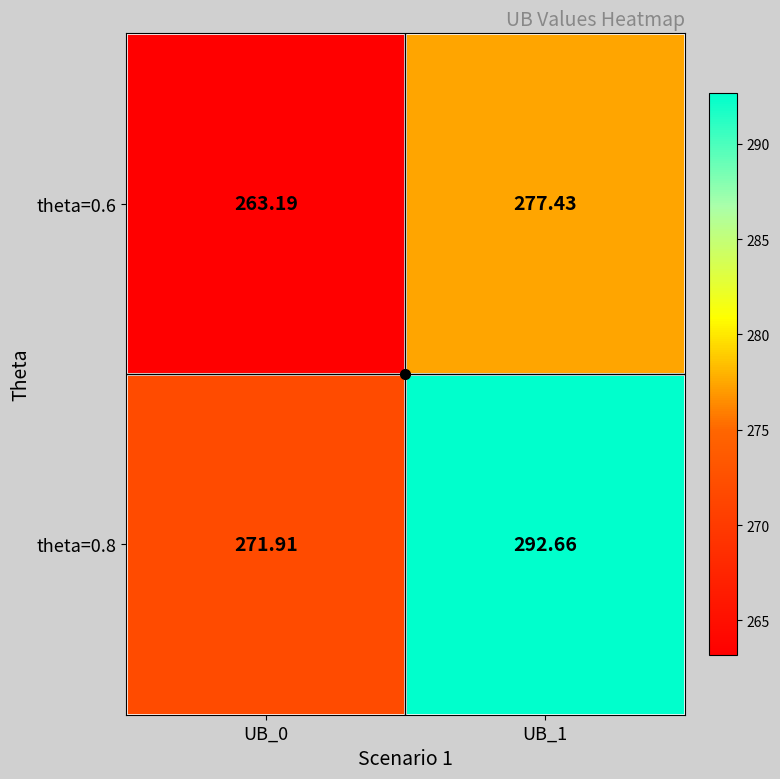

Is the value of theta=0.8 at UB_1 greater than the value of theta=0.6 at UB_1?

Yes